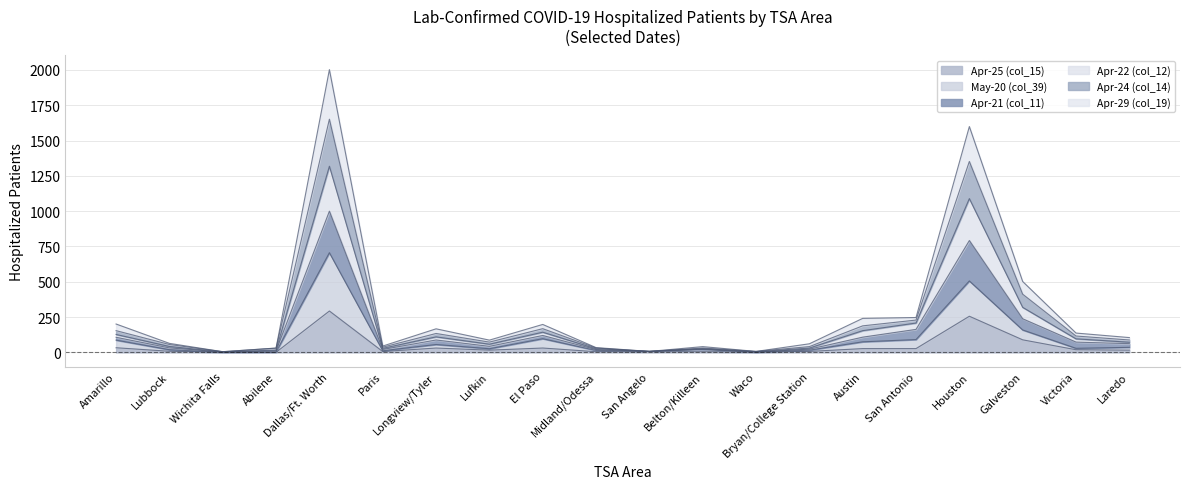

True or false: Apr-25 (col_15) has more than 1 interior local peaks.

True